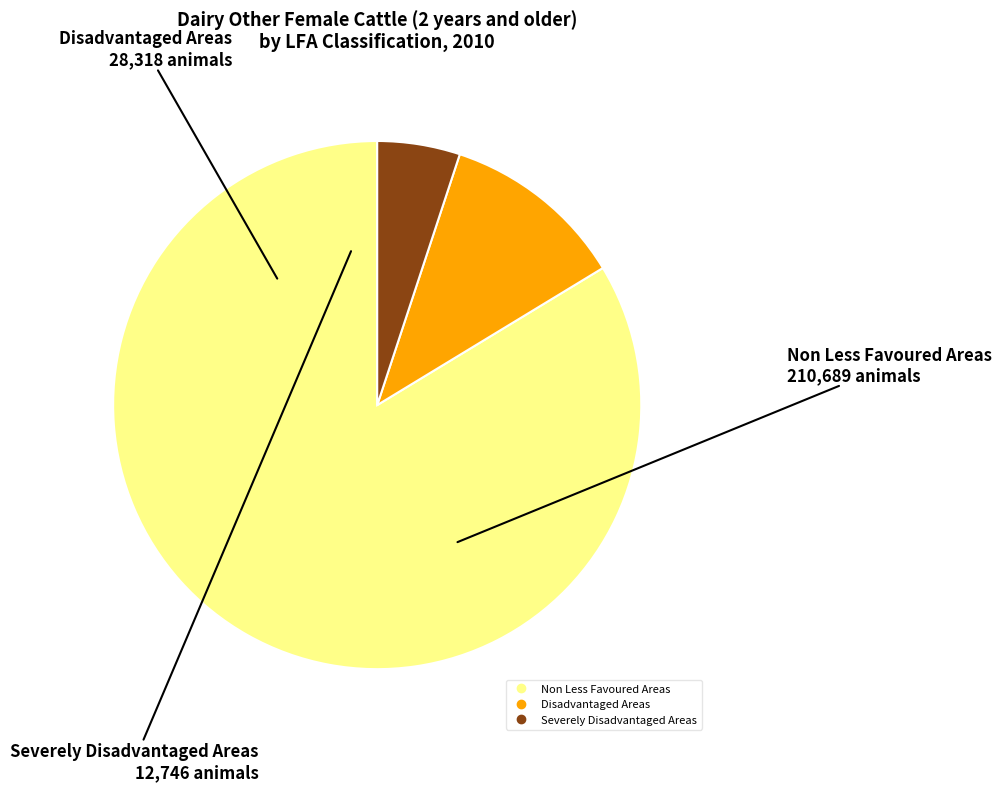

Does Non Less Favoured Areas represent more than half of the total?

Yes